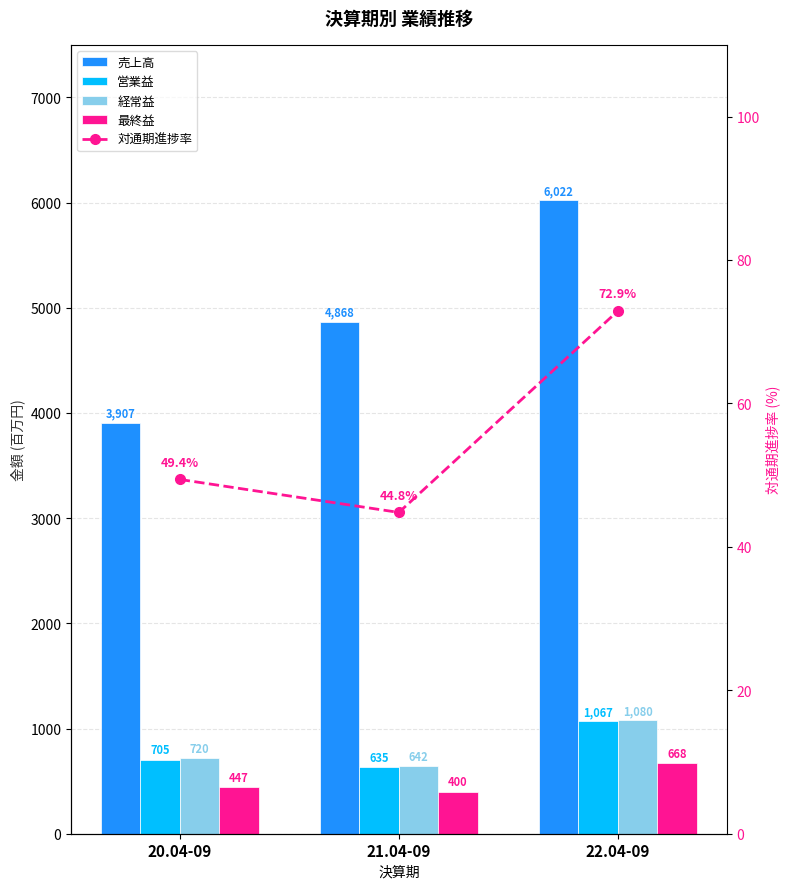

Is the value of 経常益 at 20.04-09 greater than the value of 対通期進捗率 at 22.04-09?

Yes